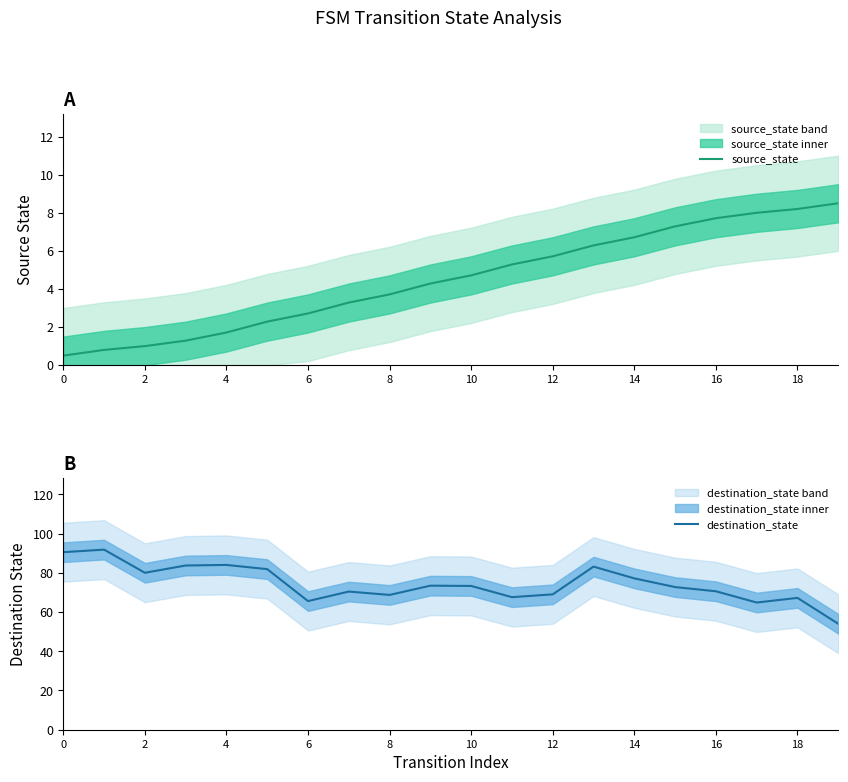

List the series in order of their overall mean, highest first.

destination_state, source_state